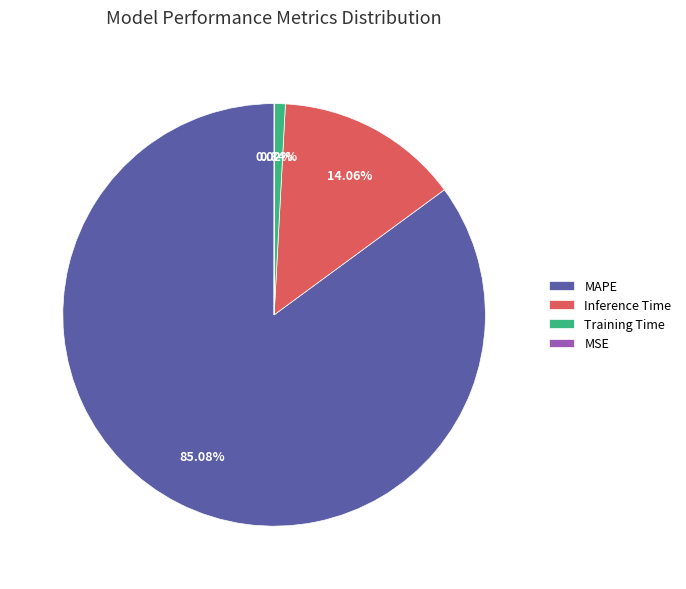

What is the largest slice in the pie chart?

MAPE